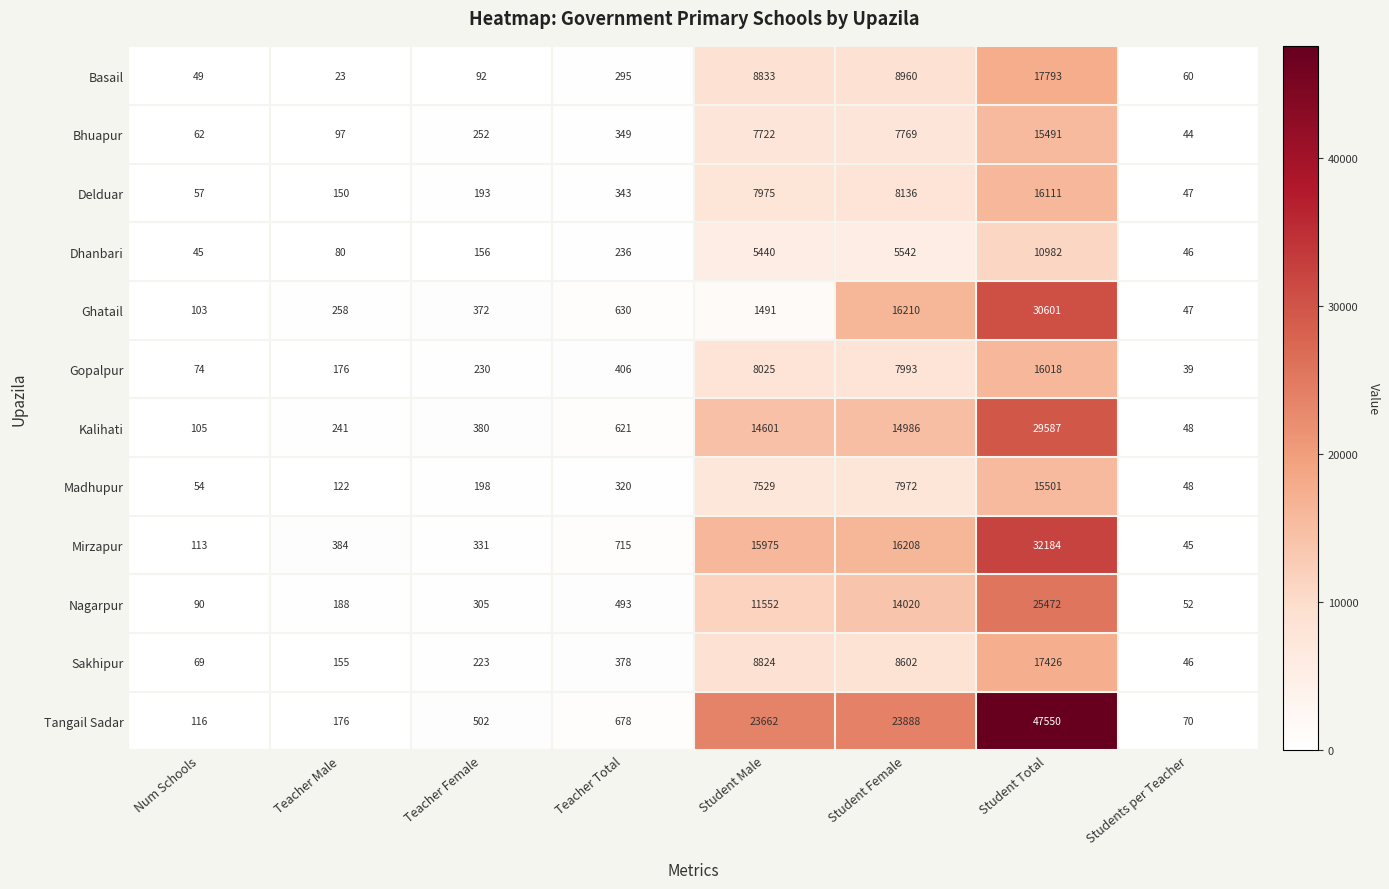

List the series in order of their peak value, lowest first.

Dhanbari, Bhuapur, Madhupur, Gopalpur, Delduar, Sakhipur, Basail, Nagarpur, Kalihati, Ghatail, Mirzapur, Tangail Sadar